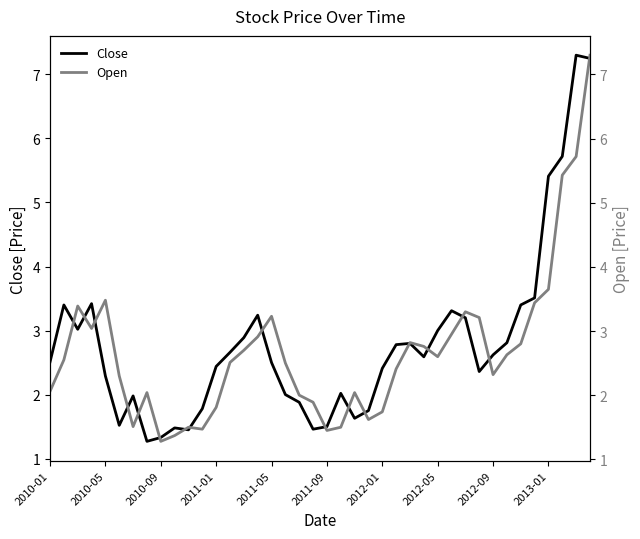

Reading left to right, transcribe all the data shown in this chart.

Close: 2.5	3.4	3.0	3.4	2.3	1.5	2.0	1.3	1.3	1.5	1.4	1.8	2.4	2.7	2.9	3.2	2.5	2.0	1.9	1.5	1.5	2.0	1.6	1.8	2.4	2.8	2.8	2.6	3.0	3.3	3.2	2.4	2.6	2.8	3.4	3.5	5.4	5.7	7.3	7.2
Open: 2.1	2.5	3.4	3.0	3.5	2.3	1.5	2.0	1.3	1.4	1.5	1.5	1.8	2.5	2.7	2.9	3.2	2.5	2.0	1.9	1.4	1.5	2.0	1.6	1.7	2.4	2.8	2.8	2.6	3.0	3.3	3.2	2.3	2.6	2.8	3.4	3.6	5.4	5.7	7.3